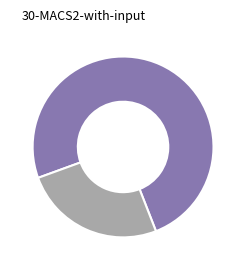

Count the number of slices in the pie.

2